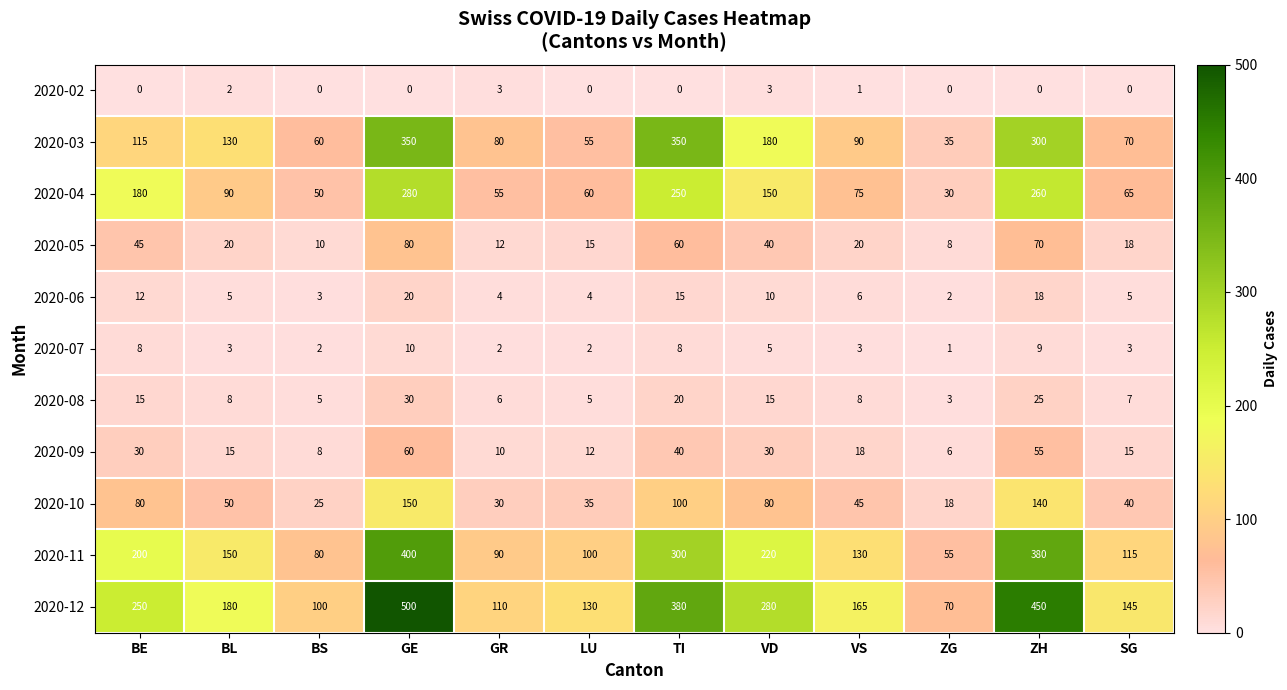

Rank the series by their maximum value, from highest to lowest.

2020-12, 2020-11, 2020-03, 2020-04, 2020-10, 2020-05, 2020-09, 2020-08, 2020-06, 2020-07, 2020-02